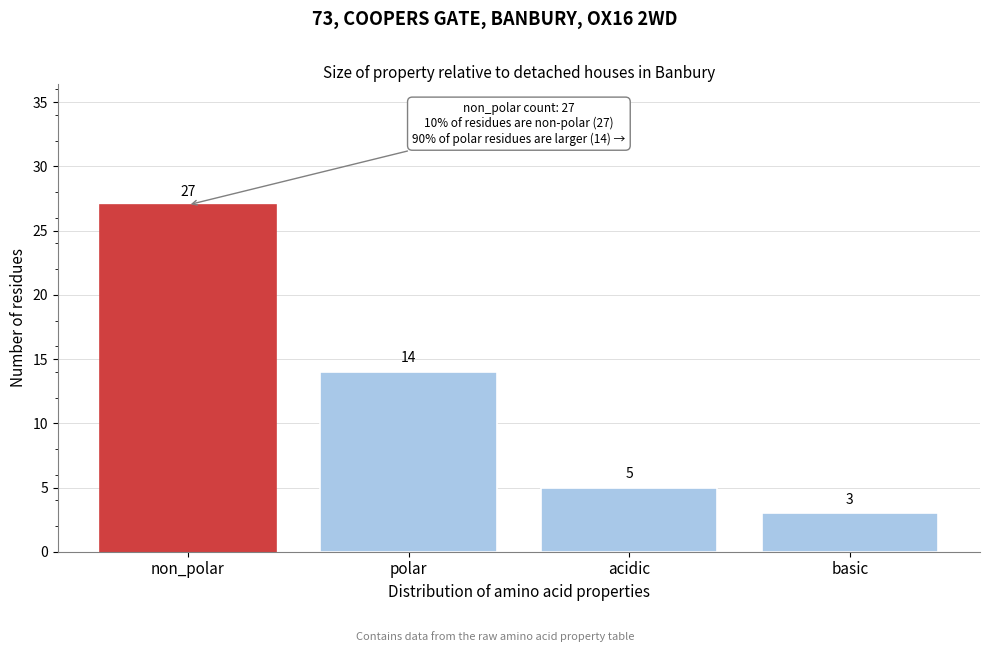

Reading left to right, transcribe all the data shown in this chart.

non_polar=27	polar=14	acidic=5	basic=3